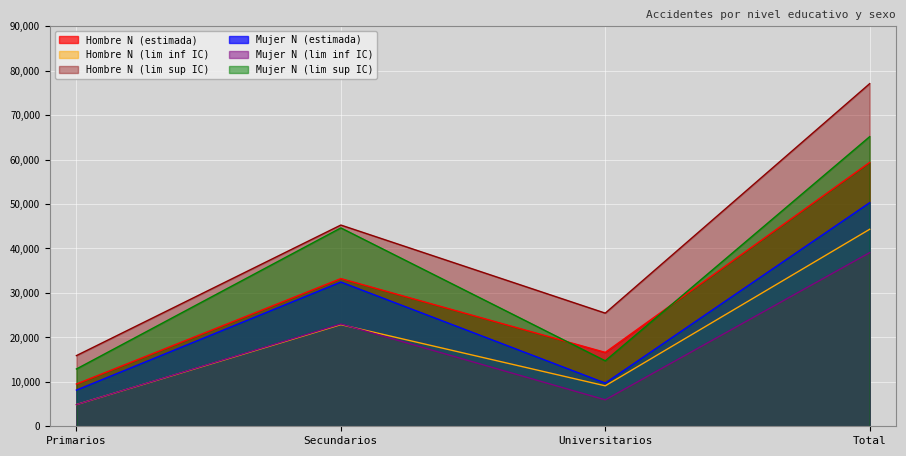

How many series are shown in this chart?

6